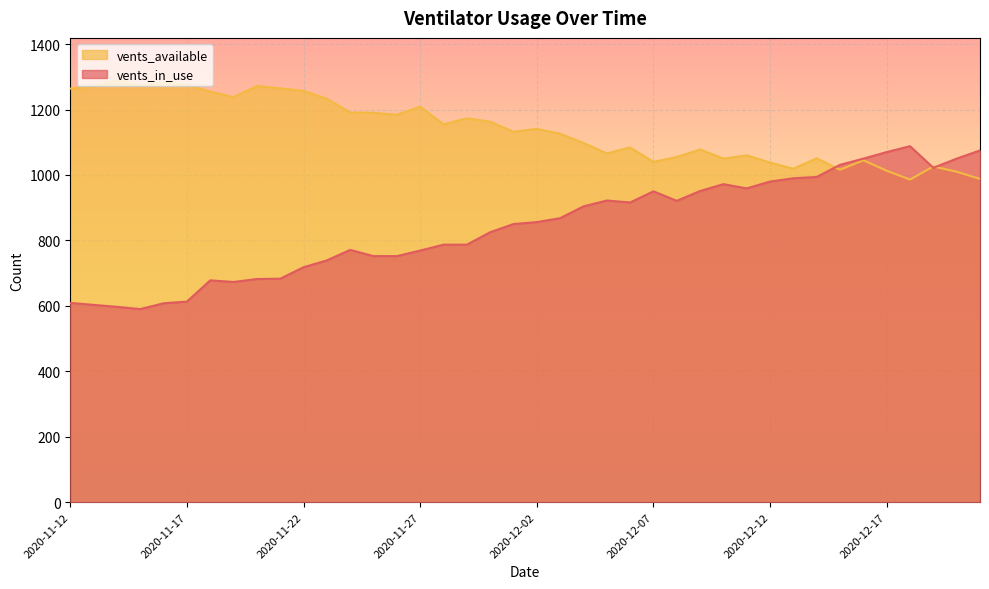

True or false: the data shows 964 at 2020-12-19.

False